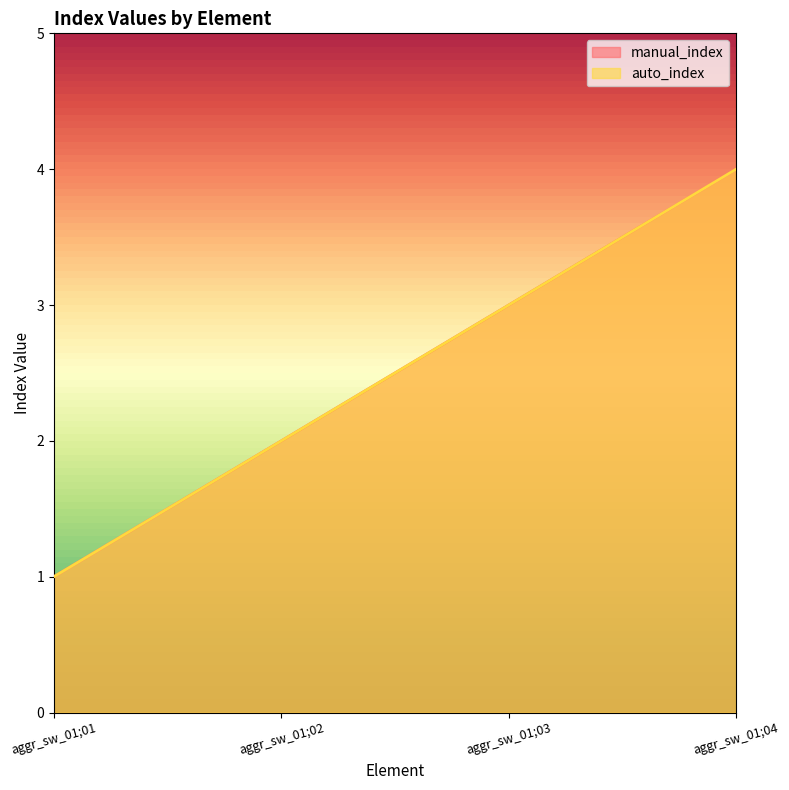

At which category does the chart reach its peak across all series?

aggr_sw_01;04